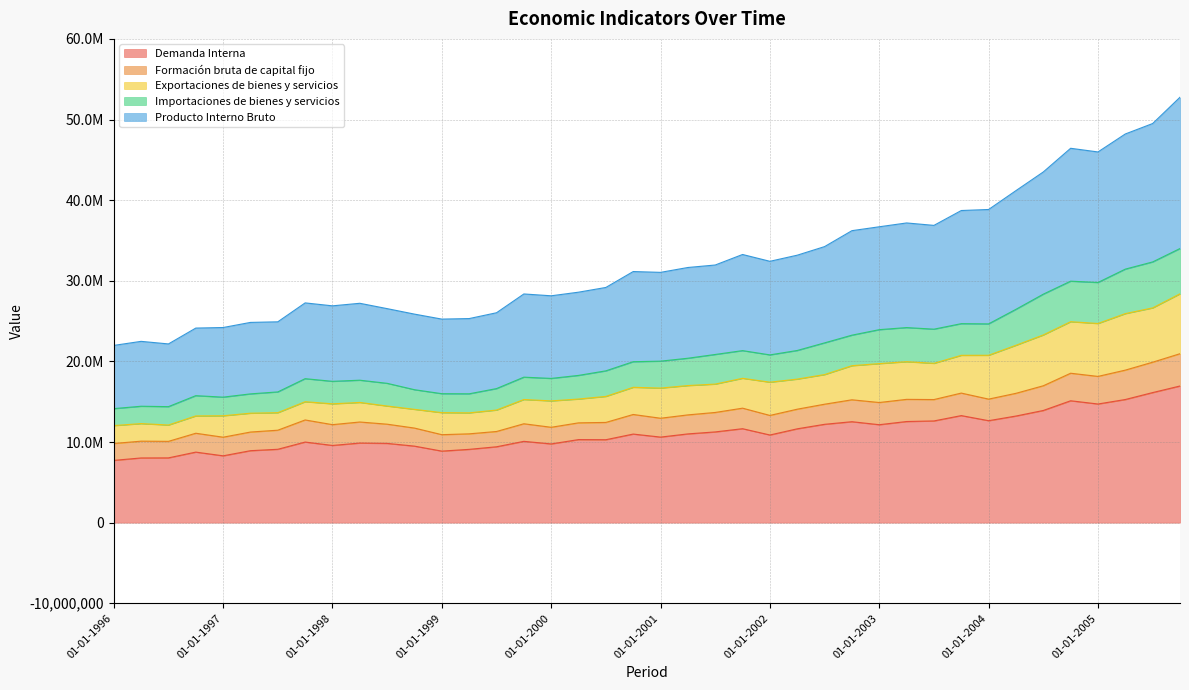

The value of Exportaciones de bienes y servicios at 01-10-2005 is 34769461. True or false?

False